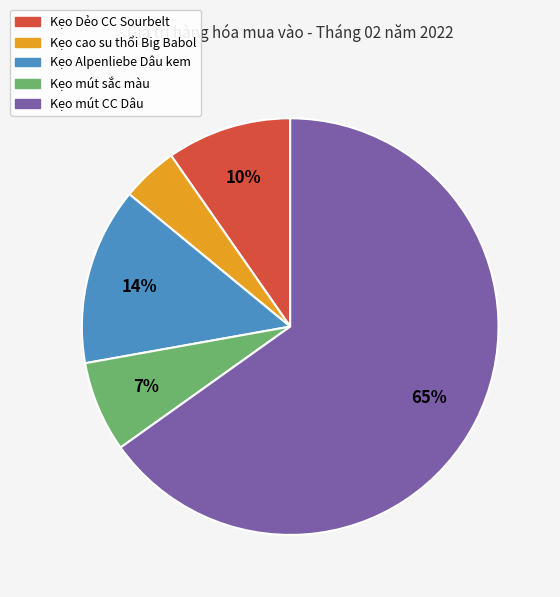

Which has a higher value, Kẹo cao su thổi Big Babol or Kẹo mút sắc màu?

Kẹo mút sắc màu